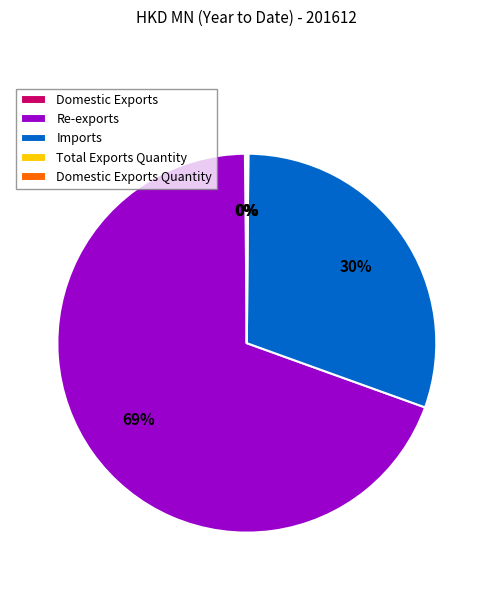

To the nearest percent, what percentage of the pie is Imports?

30%